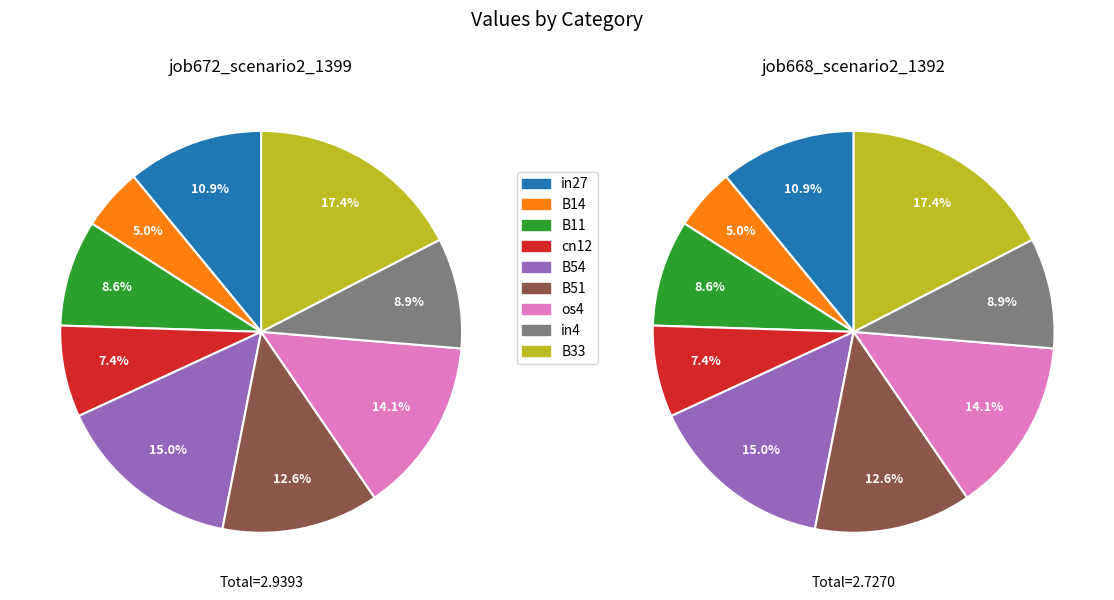

Which has a higher value, in27 or B54?

B54